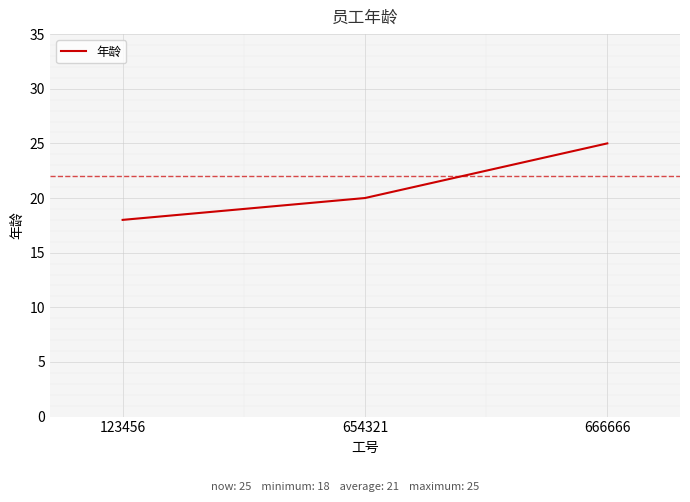

Is this an area chart (filled region under the line)?

No